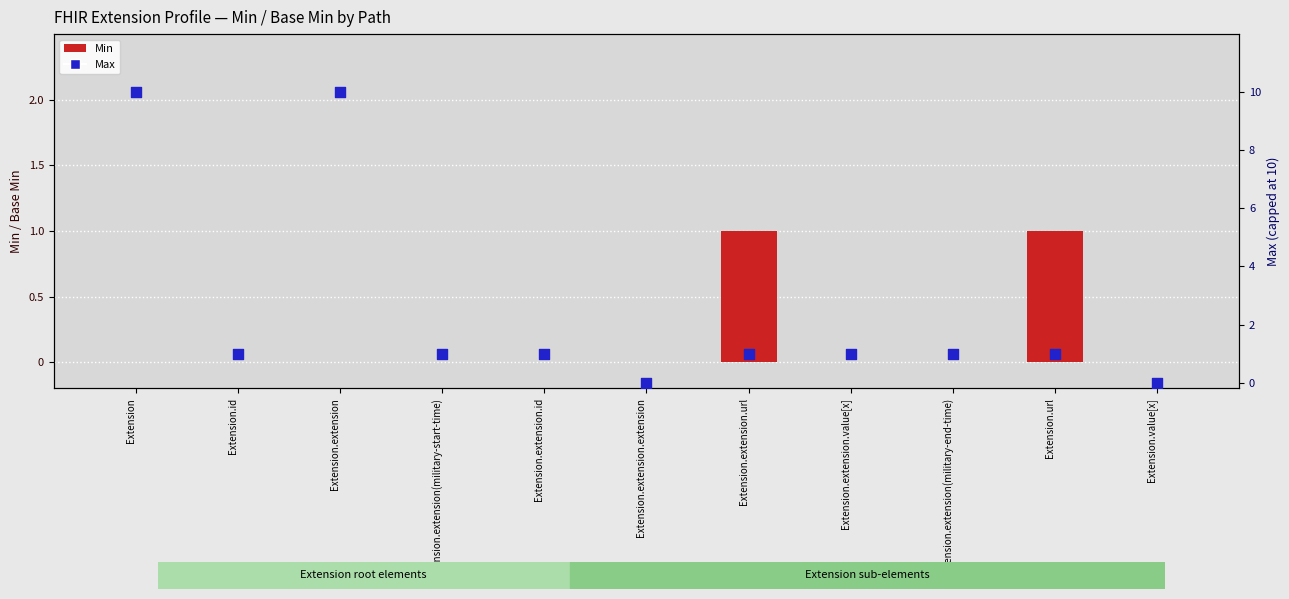

At which category is the sum across all series the highest?

Extension